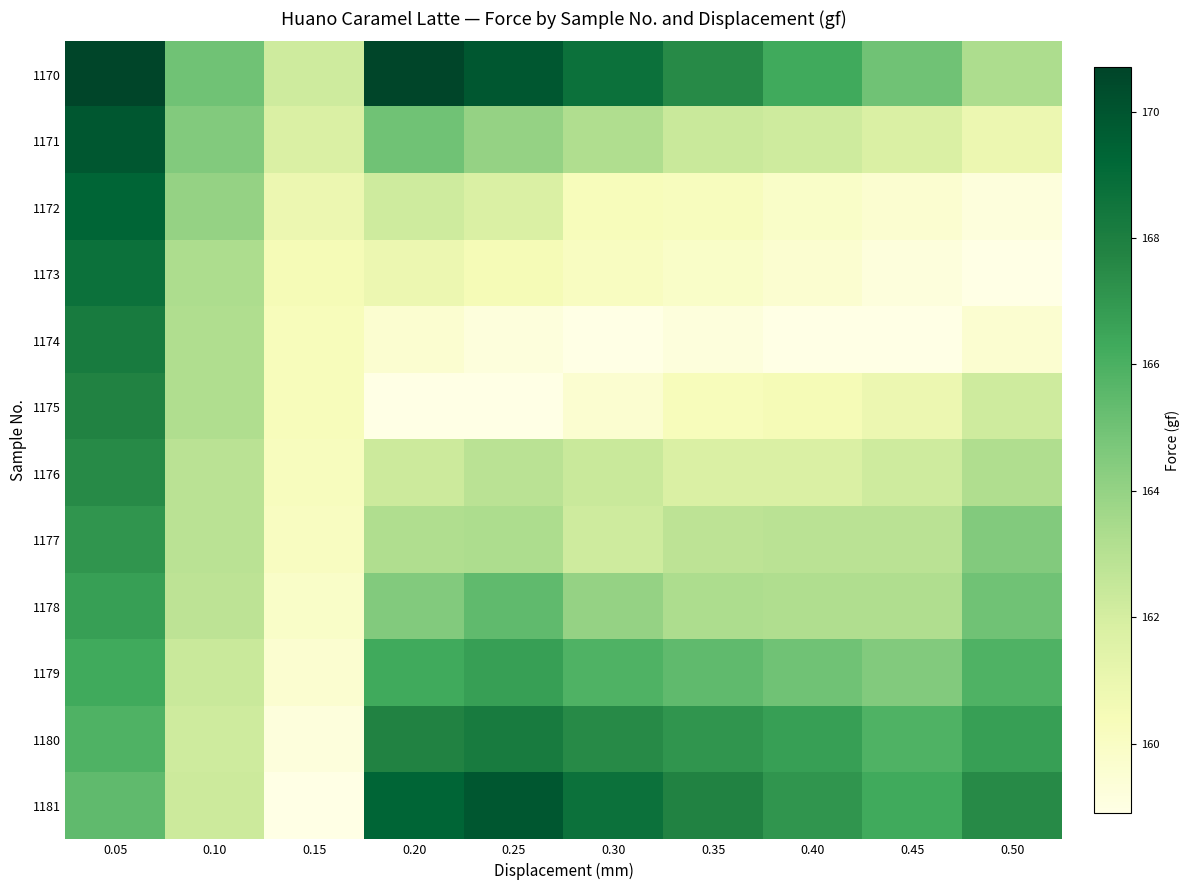

What is the difference between the highest and lowest values at 0.30?

9.8